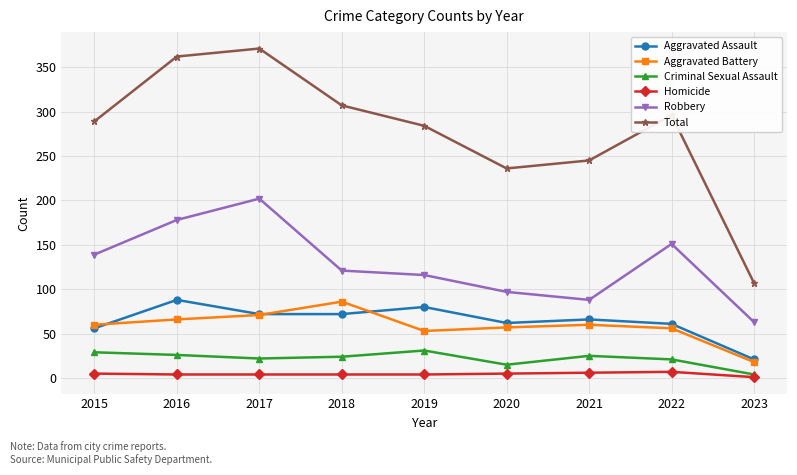

Is this an area chart (filled region under the line)?

No